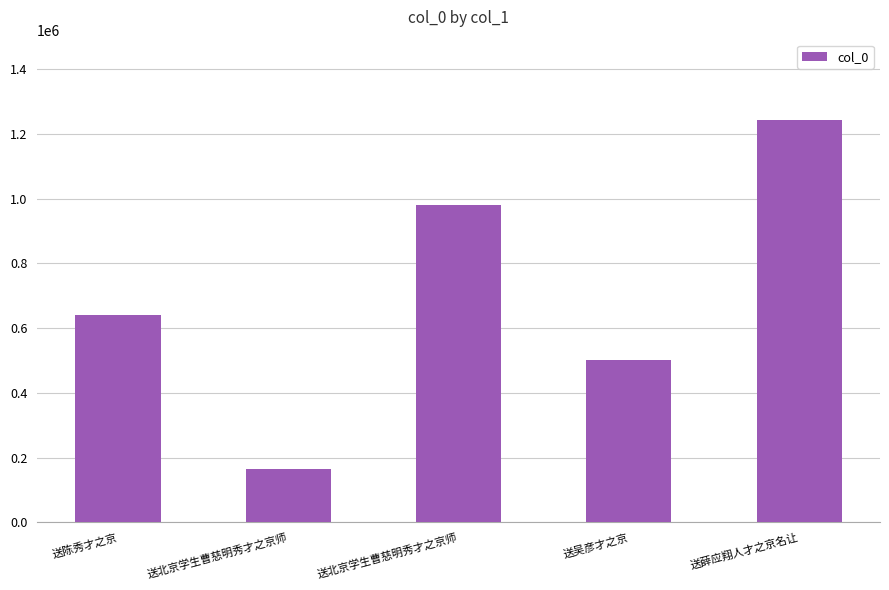

What is the sum of the values at 送吴彦才之京 and 送北京学生曹慈明秀才之京师?

667567